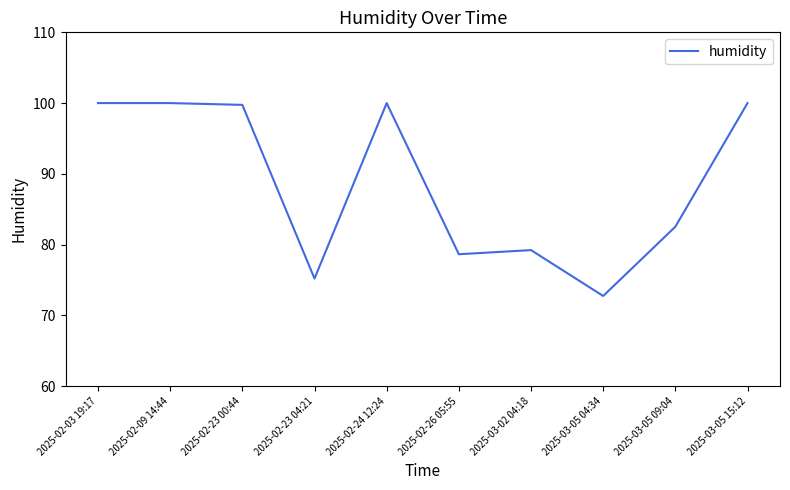

Reading left to right, extract all data points from this chart.

2025-02-03 19:17=100.0	2025-02-09 14:44=100.0	2025-02-23 00:44=99.8	2025-02-23 04:21=75.2	2025-02-24 12:24=100.0	2025-02-26 05:55=78.6	2025-03-02 04:18=79.2	2025-03-05 04:34=72.7	2025-03-05 09:04=82.5	2025-03-05 15:12=100.0